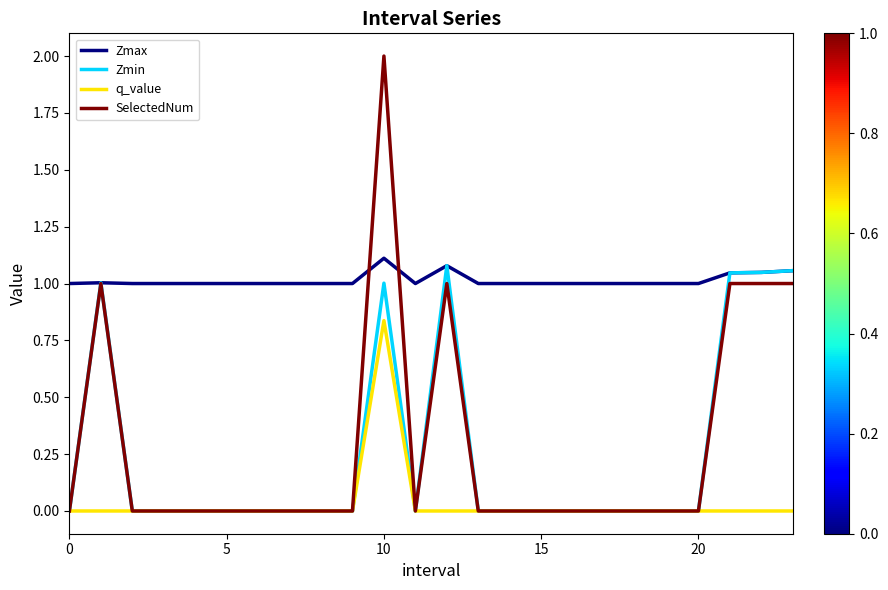

What is the greatest value displayed?

2.0